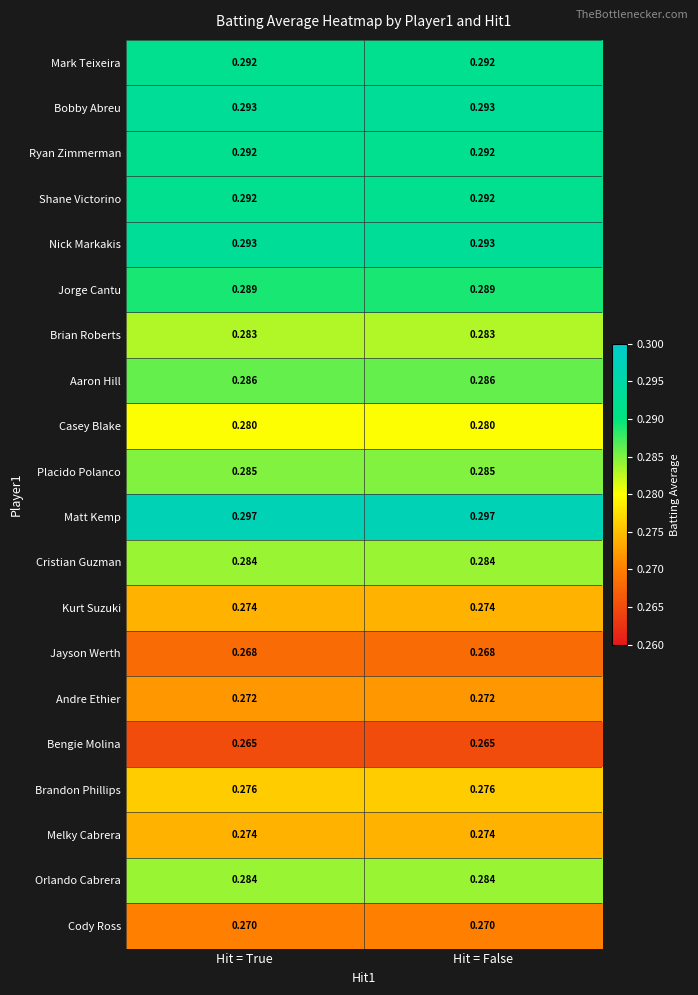

Is the value of Ryan Zimmerman at Hit = True greater than the value of Jayson Werth at Hit = True?

Yes